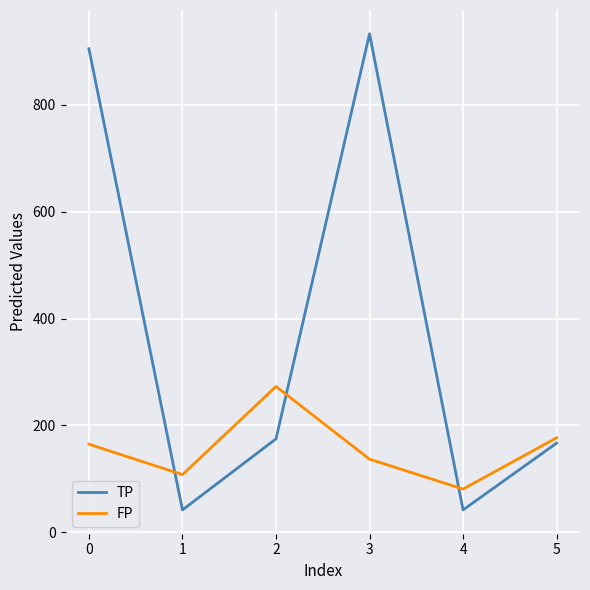

What is the total value across all series at 1?

150